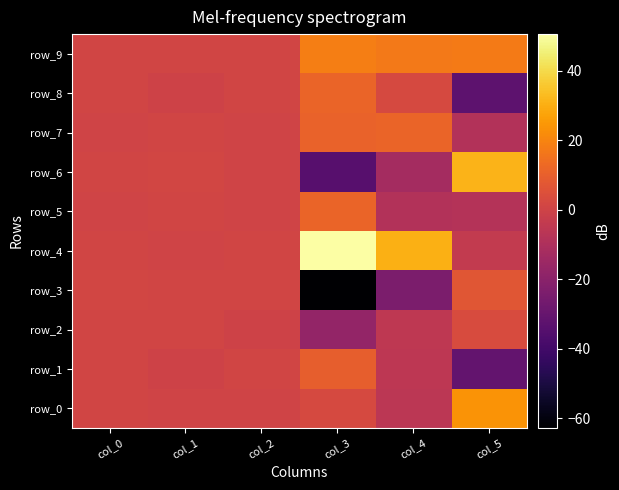

Where does the row_5 series first go above 0?

col_0